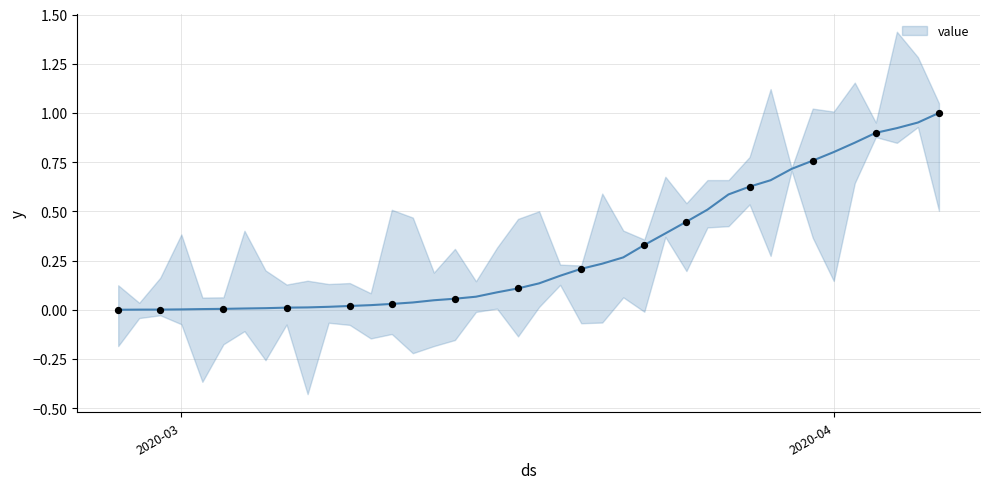

Between 2020-03-11 and 2020-02-28, which is larger?

2020-03-11